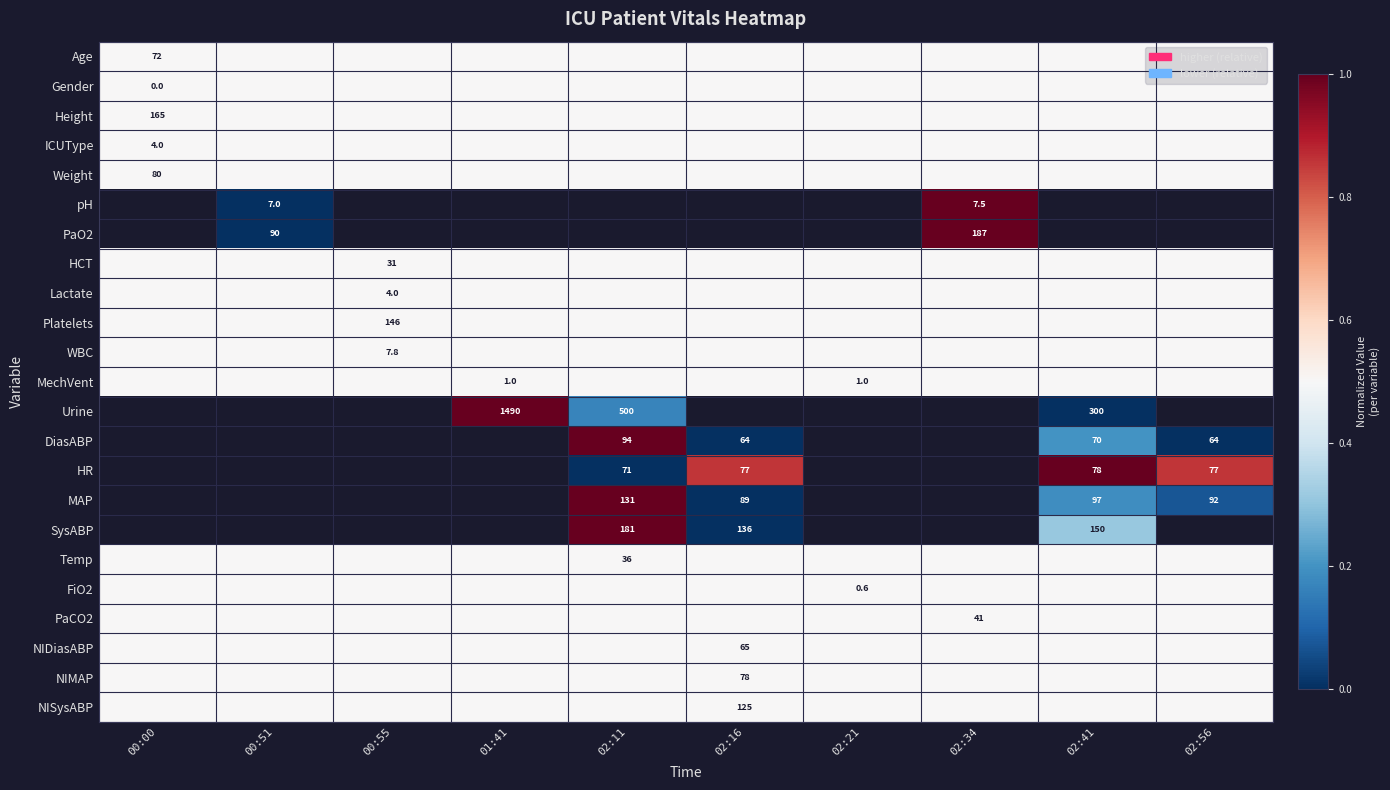

True or false: WBC has a value of 7.8 at 00:55.

True